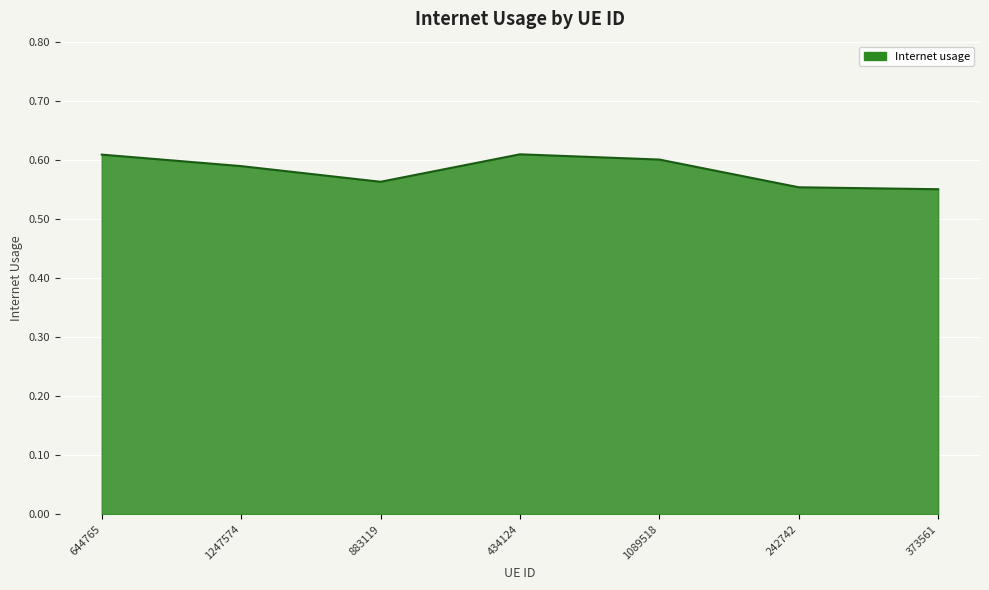

Does the chart display data point markers on the line(s)?

No